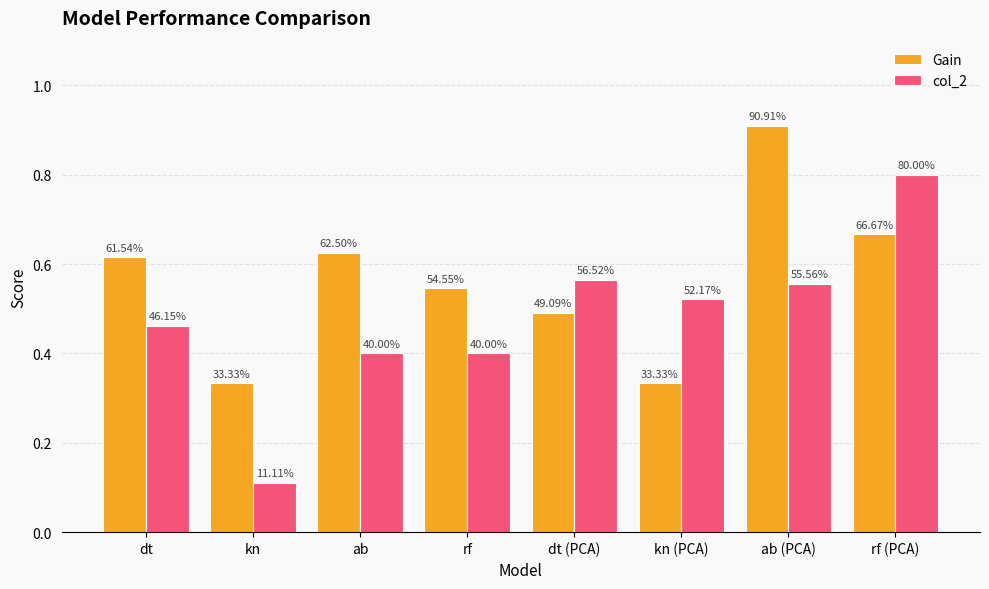

Which has a higher value, rf or kn?

rf